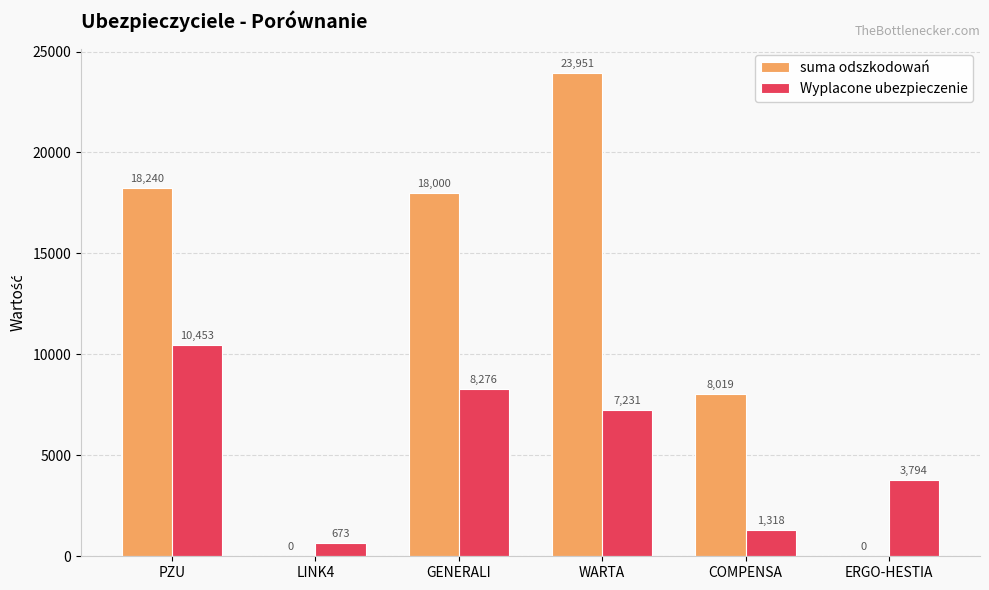

Is the value of Wyplacone ubezpieczenie at COMPENSA greater than the value of suma odszkodowań at COMPENSA?

No